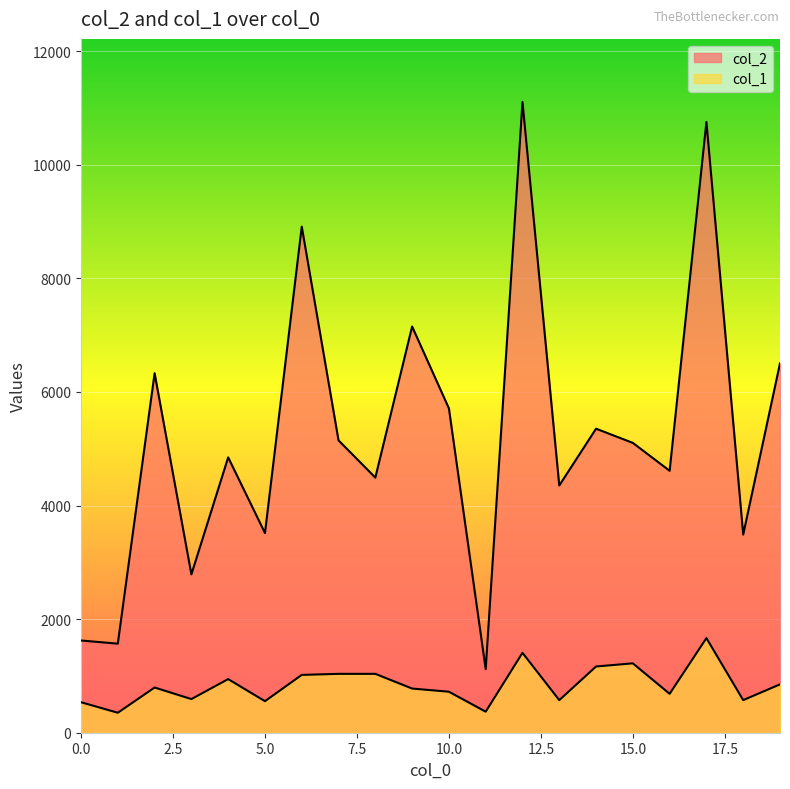

What is the value of the col_1 point at the 17th from the left?

684.9